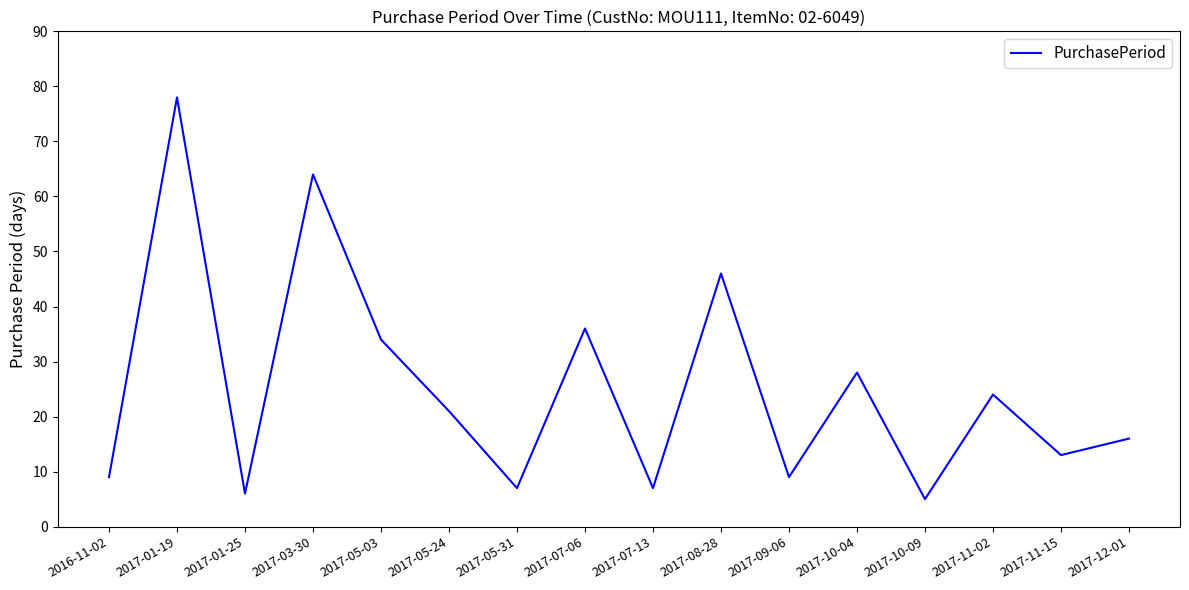

Does the chart display data point markers on the line(s)?

No